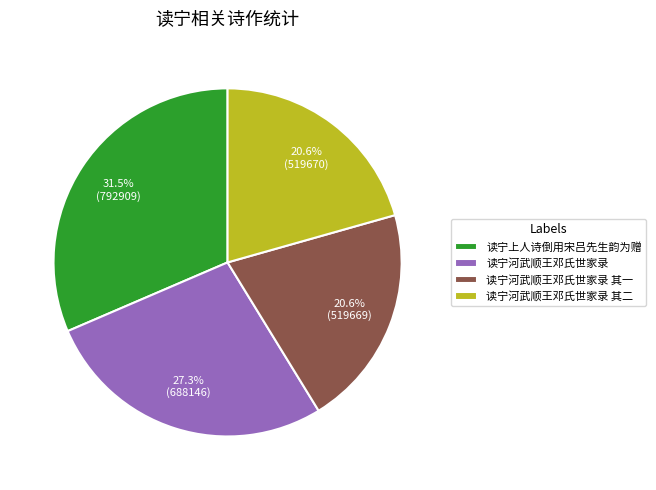

To the nearest percent, what portion does 读宁河武顺王邓氏世家录 其一 represent?

21%